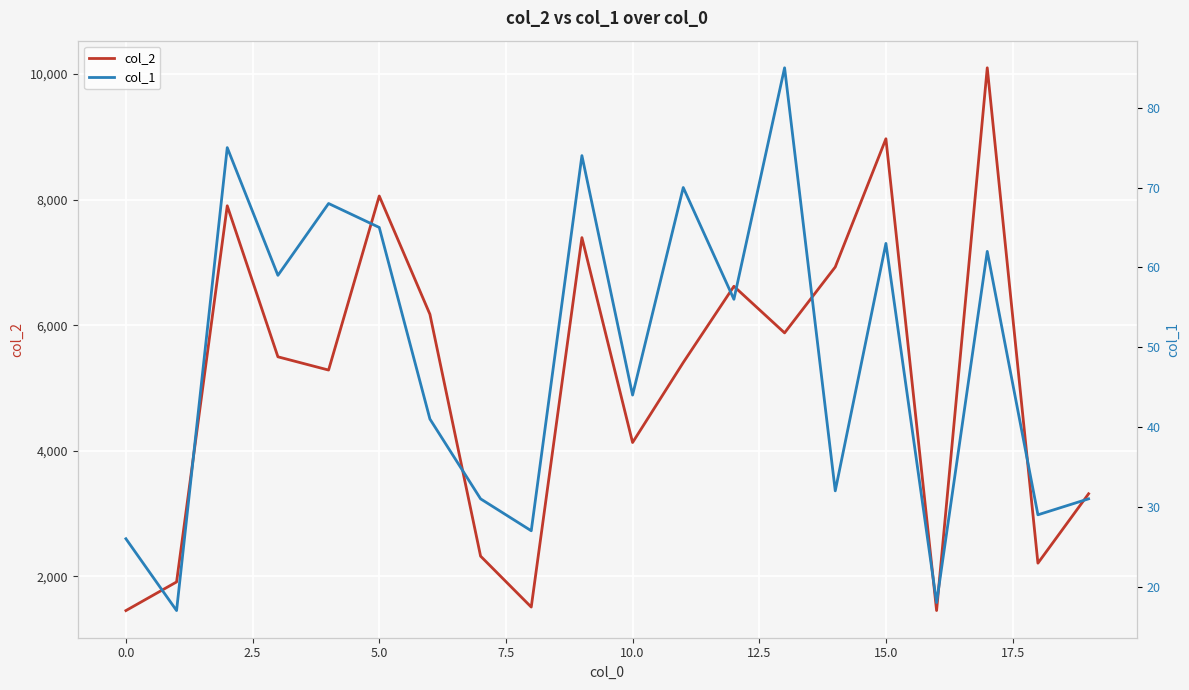

Which series has the largest total across all categories?

col_2